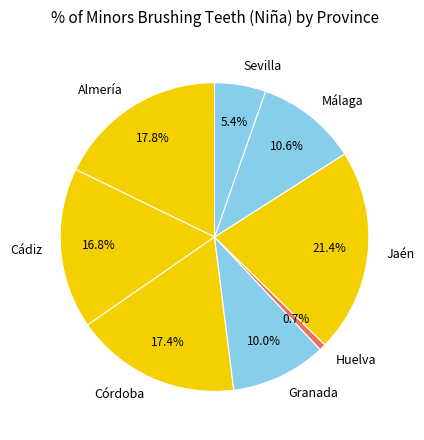

Is it true that Granada is 18% of the pie?

False